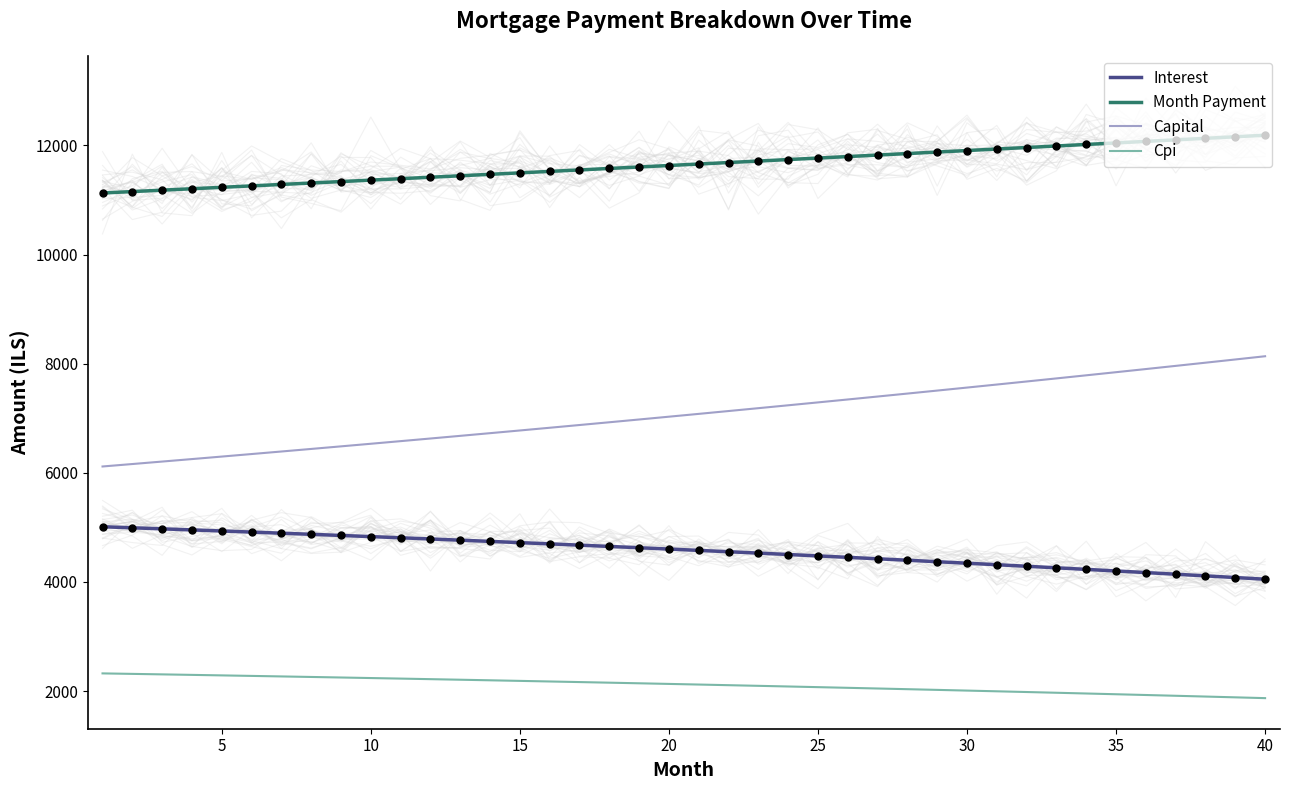

True or false: Cpi and Month Payment intersect in this chart.

False